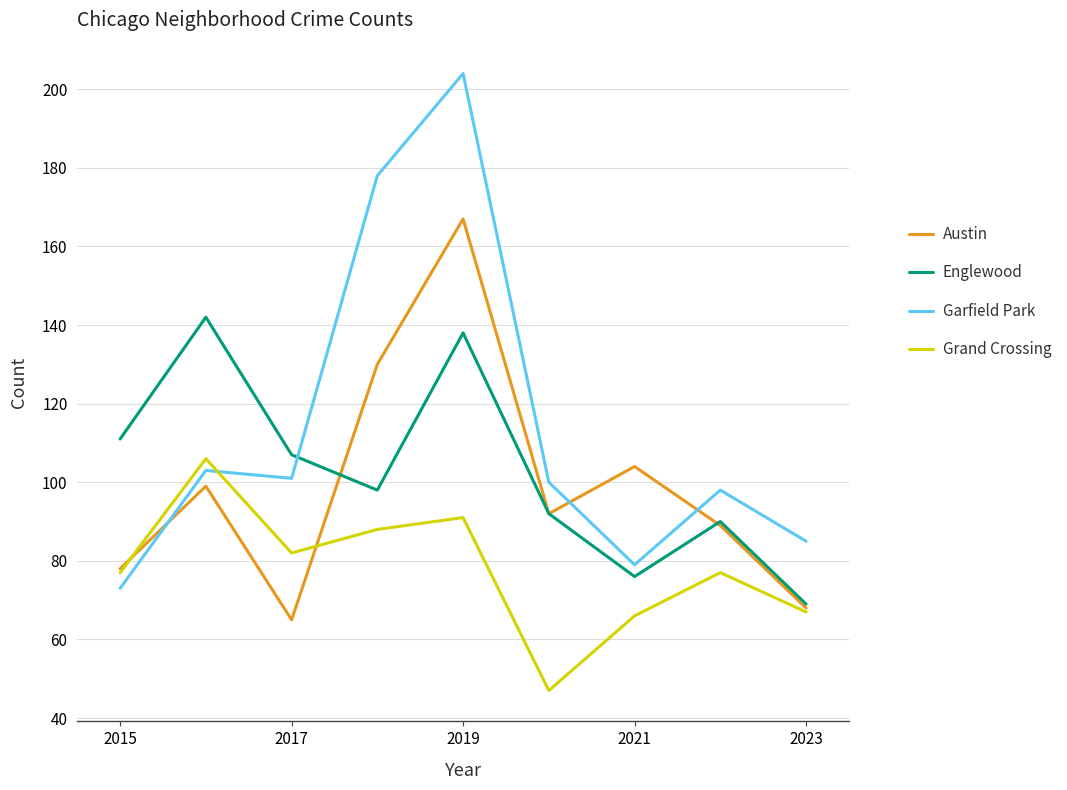

Which series has the widest spread of values?

Garfield Park